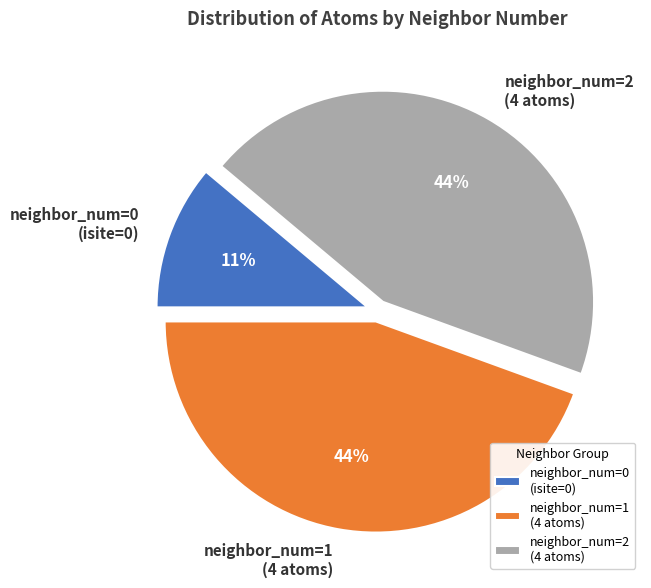

The neighbor_num=2 (4 atoms) slice represents 44% of the pie. True or false?

True